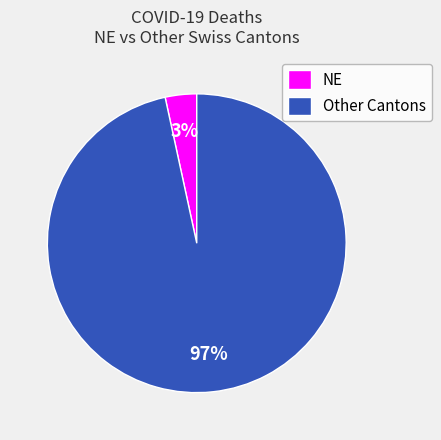

Rank the categories by value from lowest to highest.

NE, Other Cantons